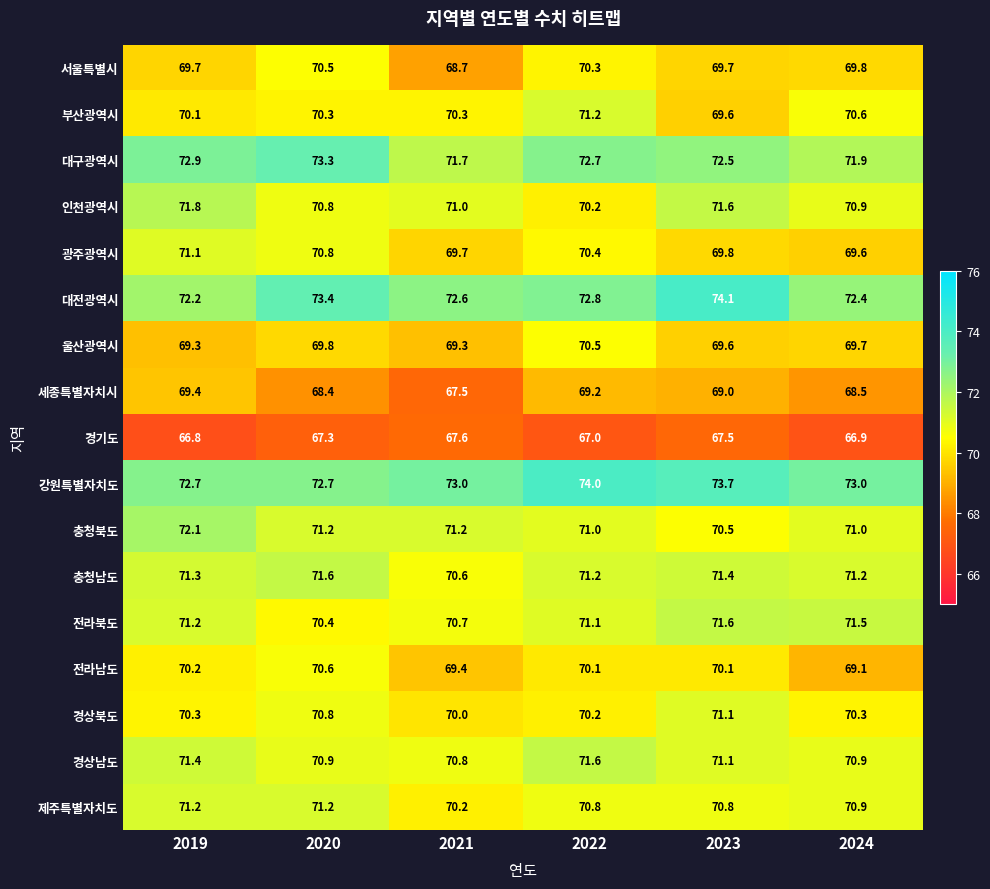

Which category has the highest value in the 서울특별시 series?

2020